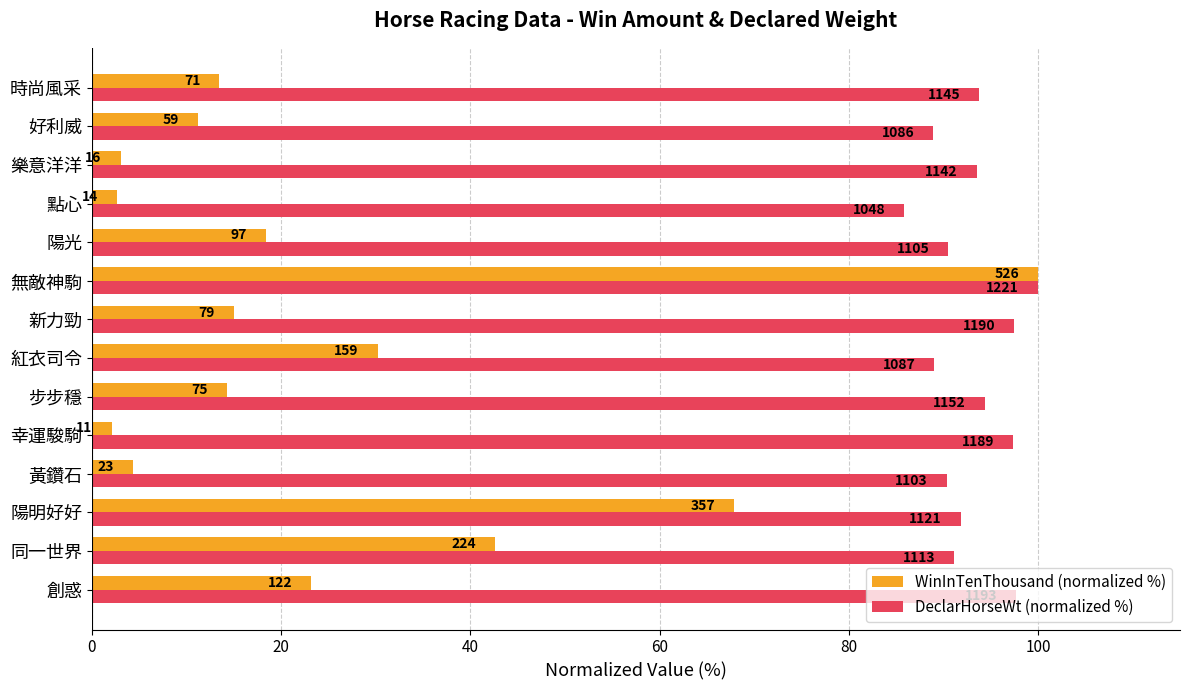

What is the minimum value for WinInTenThousand (normalized %)?

2.1